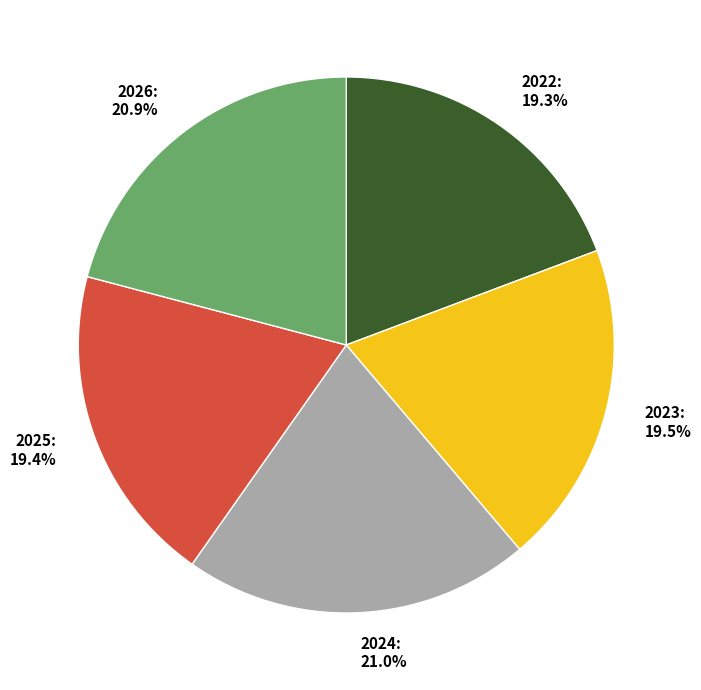

Count the number of slices in the pie.

5